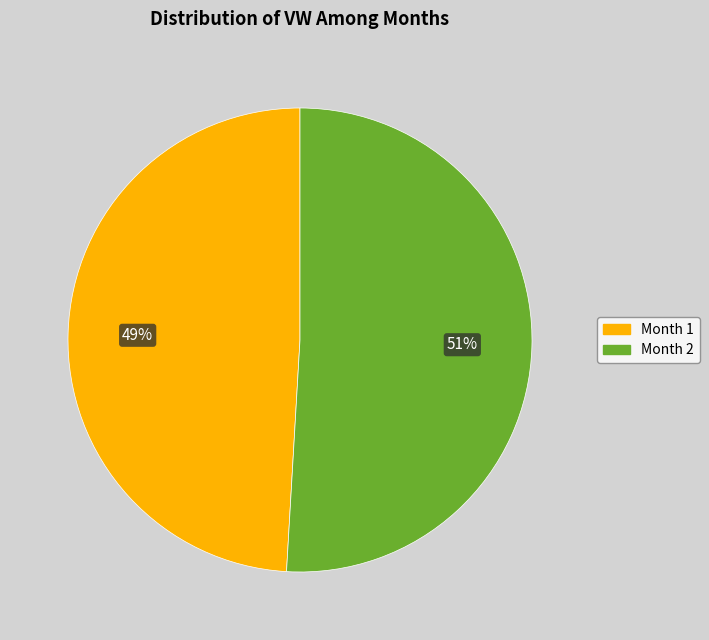

Is the sum of Month 1 and Month 2 greater than half?

Yes